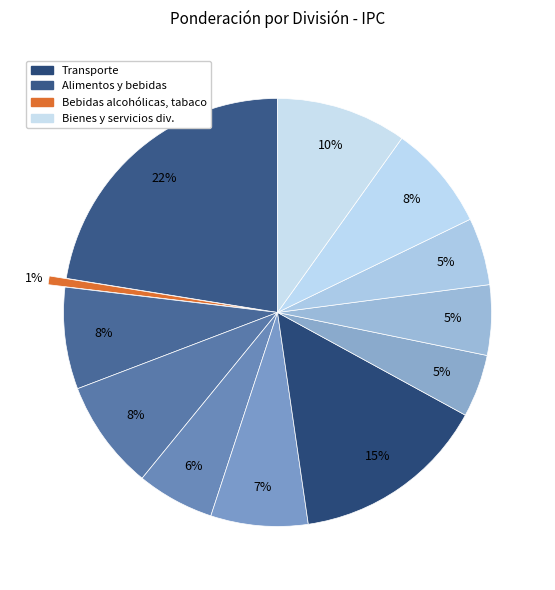

How many slices are in this pie chart?

12